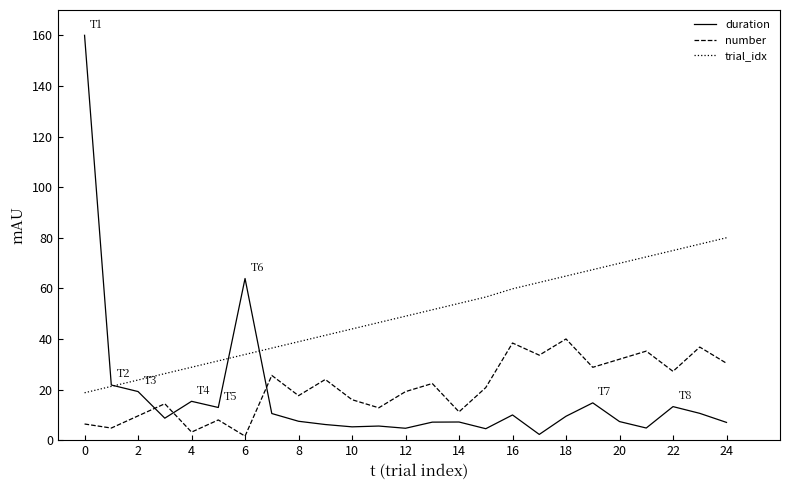

True or false: number and trial_idx cross at least once.

False